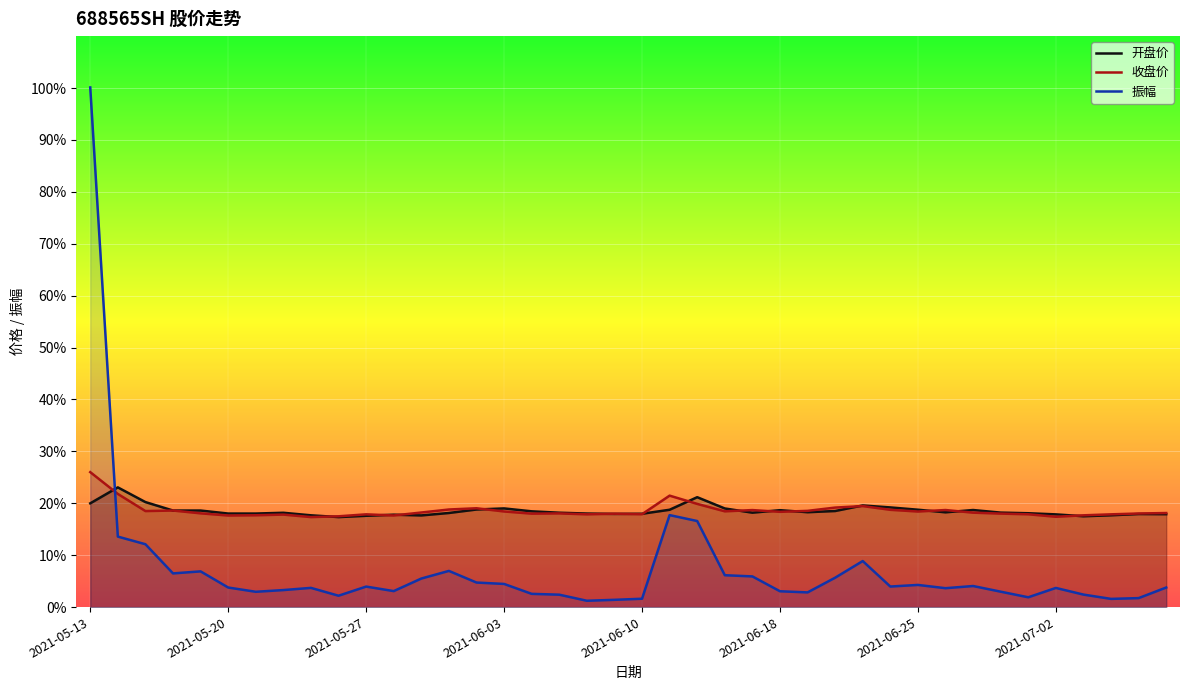

How many values in the 振幅 series exceed 3?

27